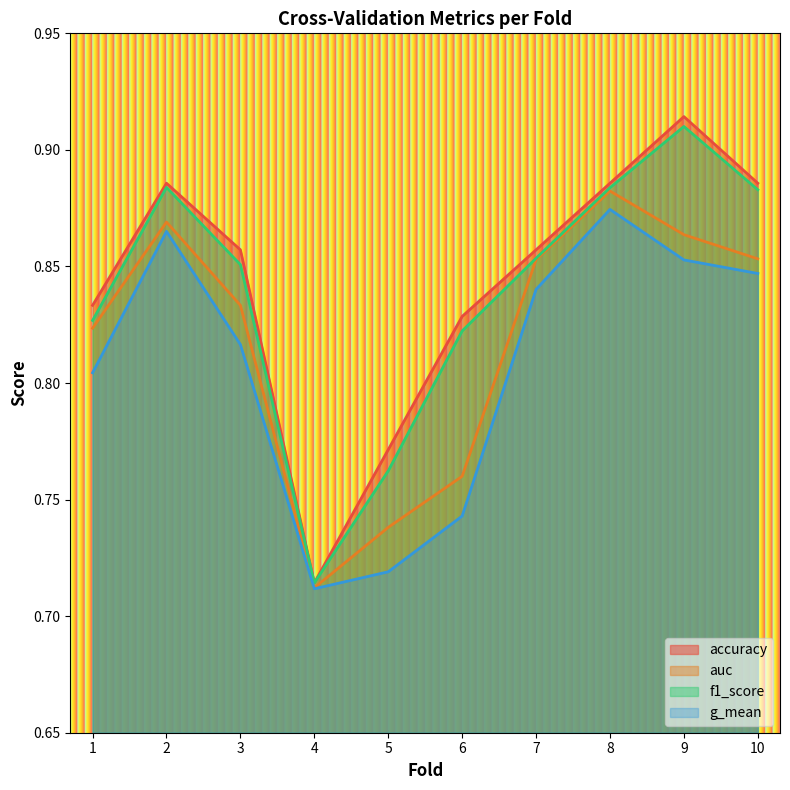

List the labels in order of accuracy value, smallest first.

4, 5, 6, 1, 3, 7, 2, 8, 10, 9